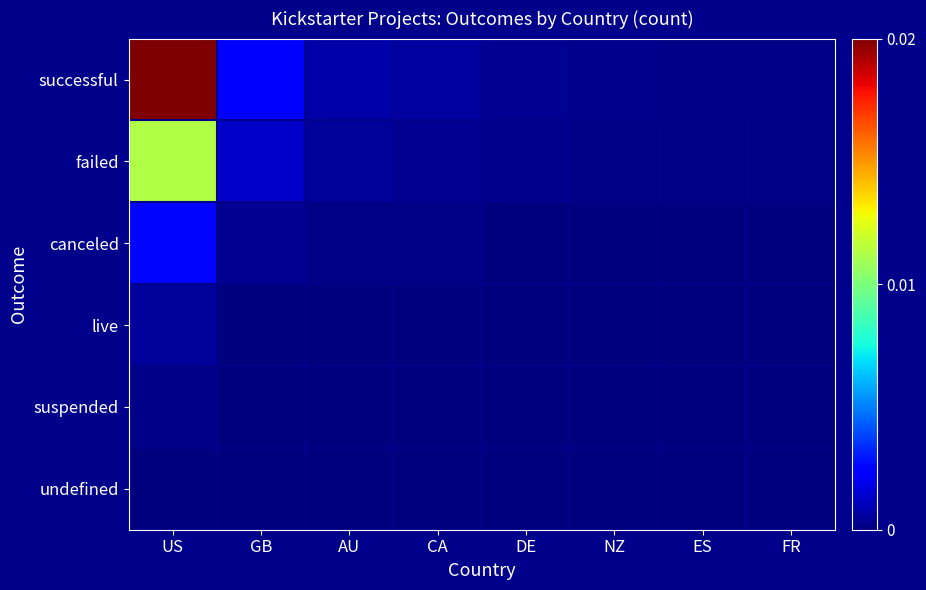

How many distinct data groups are displayed?

6